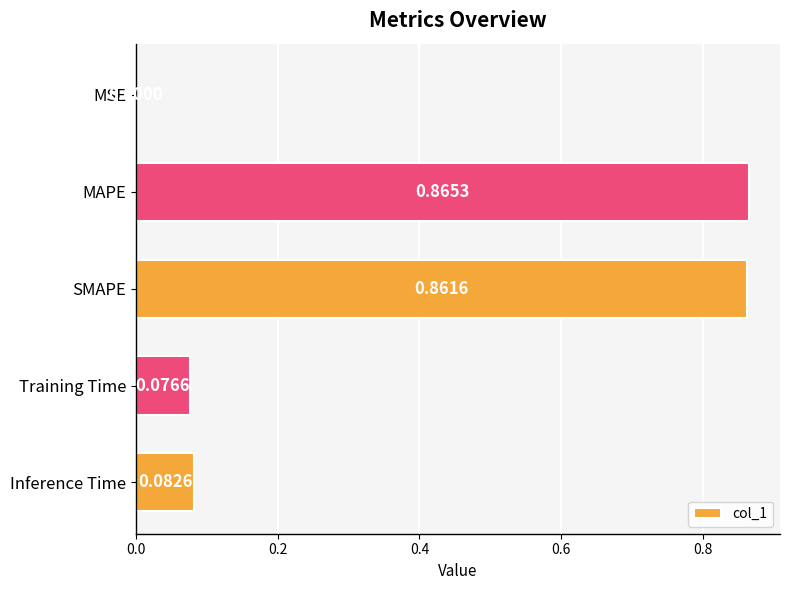

What is the change in value from SMAPE to Inference Time?

-0.8